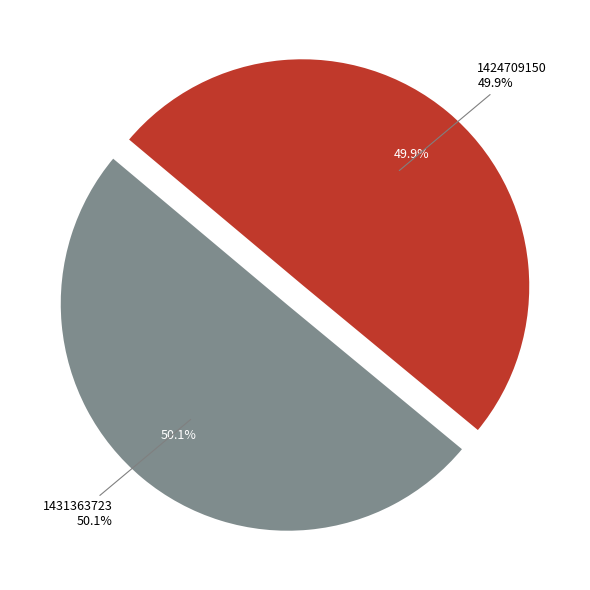

Combined, what portion of the pie is 1431363723 and 1424709150?

100.0%